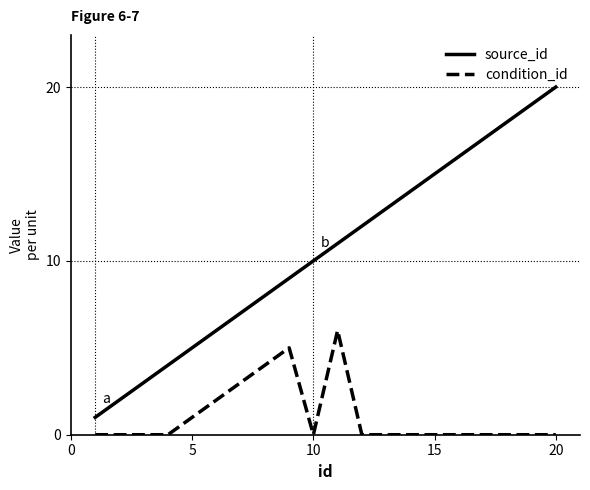

What is the difference between the maximum and minimum values in the source_id series?

19